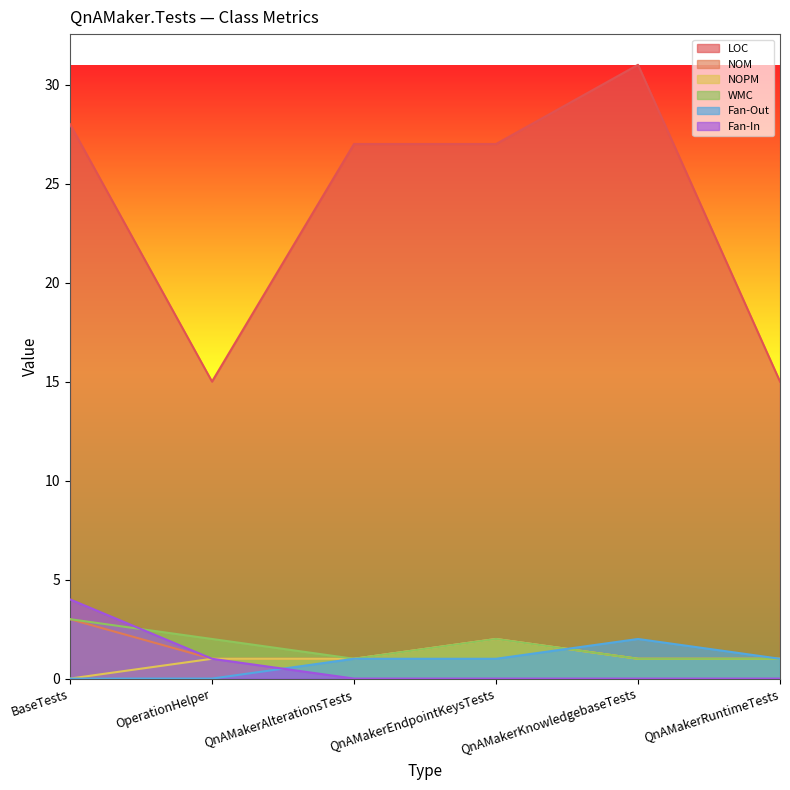

True or false: Fan-In and NOPM cross at least once.

False